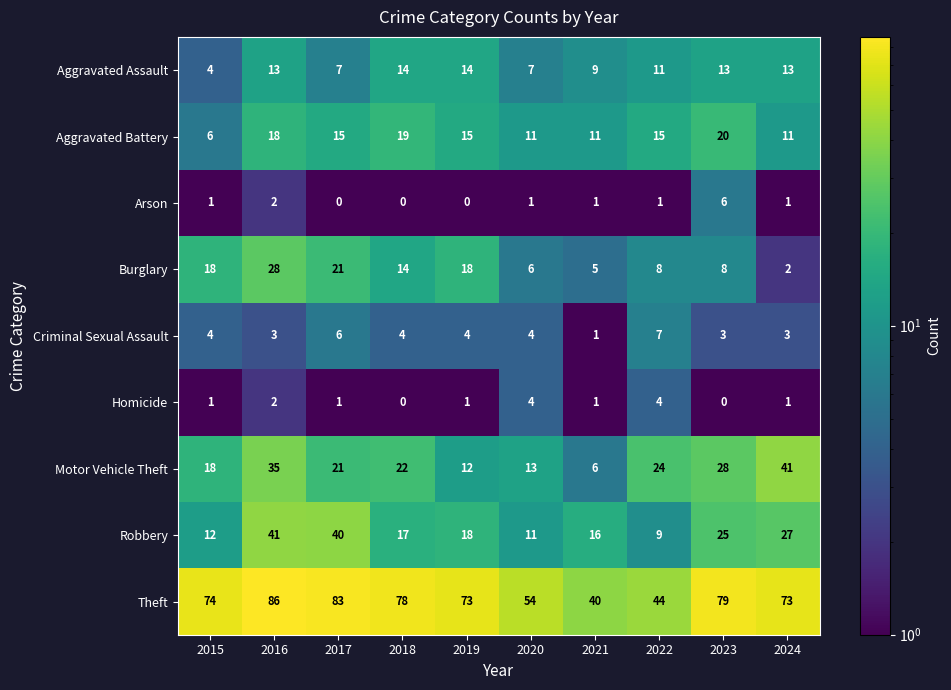

At which category is the sum across all series the highest?

2016